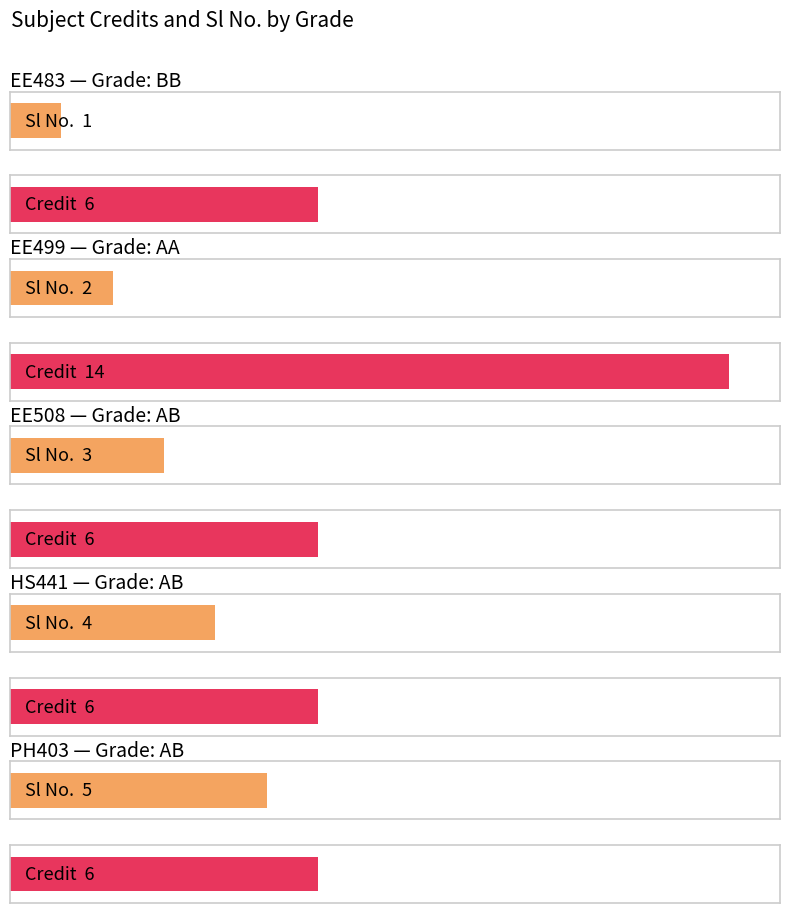

What are all the series names shown in the legend?

Sl No., Credit